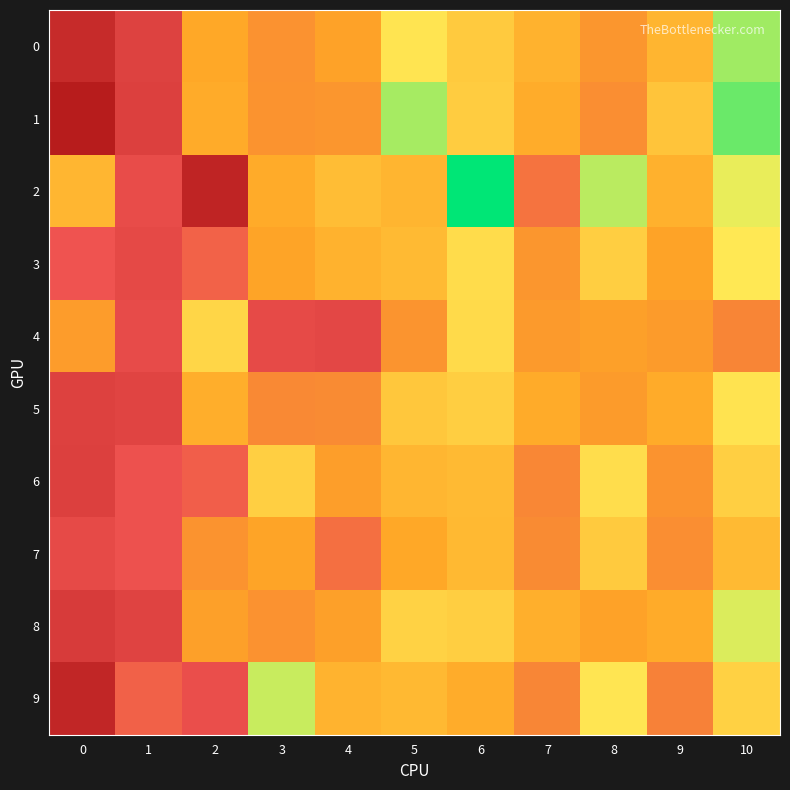

Count the number of data series in this chart.

10